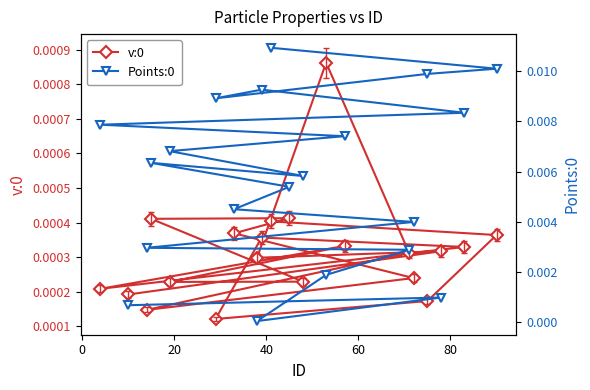

Rank the series by their average value, from lowest to highest.

v:0, Points:0